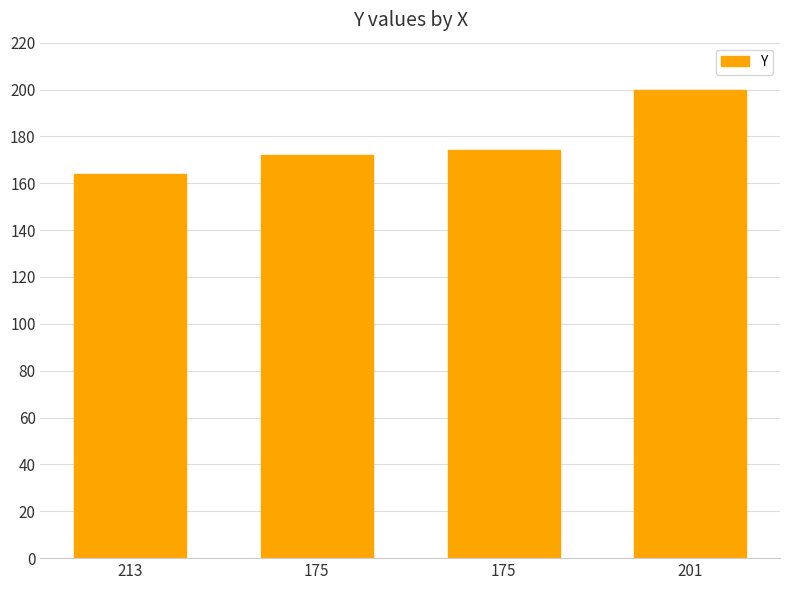

What is the change in value from 213 to 175?

+10